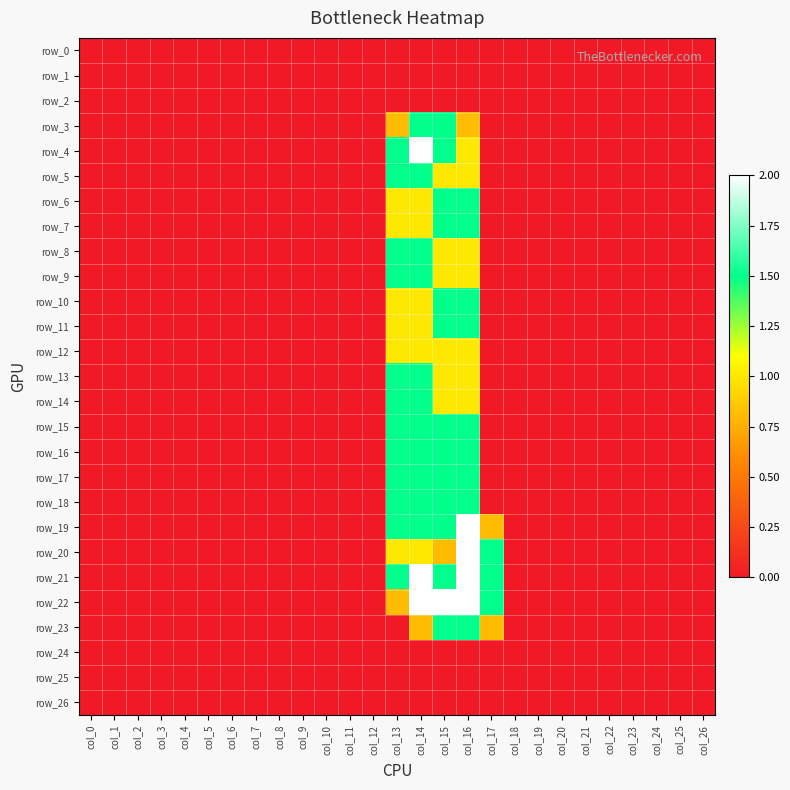

Reading left to right, transcribe all the data shown in this chart.

row_0: col_0=0.0	col_1=0.0	col_2=0.0	col_3=0.0	col_4=0.0	col_5=0.0	col_6=0.0	col_7=0.0	col_8=0.0	col_9=0.0	col_10=0.0	col_11=0.0	col_12=0.0	col_13=0.0	col_14=0.0	col_15=0.0	col_16=0.0	col_17=0.0	col_18=0.0	col_19=0.0	col_20=0.0	col_21=0.0	col_22=0.0	col_23=0.0	col_24=0.0	col_25=0.0	col_26=0.0
row_1: col_0=0.0	col_1=0.0	col_2=0.0	col_3=0.0	col_4=0.0	col_5=0.0	col_6=0.0	col_7=0.0	col_8=0.0	col_9=0.0	col_10=0.0	col_11=0.0	col_12=0.0	col_13=0.0	col_14=0.0	col_15=0.0	col_16=0.0	col_17=0.0	col_18=0.0	col_19=0.0	col_20=0.0	col_21=0.0	col_22=0.0	col_23=0.0	col_24=0.0	col_25=0.0	col_26=0.0
row_2: col_0=0.0	col_1=0.0	col_2=0.0	col_3=0.0	col_4=0.0	col_5=0.0	col_6=0.0	col_7=0.0	col_8=0.0	col_9=0.0	col_10=0.0	col_11=0.0	col_12=0.0	col_13=0.0	col_14=0.0	col_15=0.0	col_16=0.0	col_17=0.0	col_18=0.0	col_19=0.0	col_20=0.0	col_21=0.0	col_22=0.0	col_23=0.0	col_24=0.0	col_25=0.0	col_26=0.0
row_3: col_0=0.0	col_1=0.0	col_2=0.0	col_3=0.0	col_4=0.0	col_5=0.0	col_6=0.0	col_7=0.0	col_8=0.0	col_9=0.0	col_10=0.0	col_11=0.0	col_12=0.0	col_13=0.8	col_14=1.5	col_15=1.5	col_16=0.8	col_17=0.0	col_18=0.0	col_19=0.0	col_20=0.0	col_21=0.0	col_22=0.0	col_23=0.0	col_24=0.0	col_25=0.0	col_26=0.0
row_4: col_0=0.0	col_1=0.0	col_2=0.0	col_3=0.0	col_4=0.0	col_5=0.0	col_6=0.0	col_7=0.0	col_8=0.0	col_9=0.0	col_10=0.0	col_11=0.0	col_12=0.0	col_13=1.5	col_14=2.0	col_15=1.5	col_16=1.0	col_17=0.0	col_18=0.0	col_19=0.0	col_20=0.0	col_21=0.0	col_22=0.0	col_23=0.0	col_24=0.0	col_25=0.0	col_26=0.0
row_5: col_0=0.0	col_1=0.0	col_2=0.0	col_3=0.0	col_4=0.0	col_5=0.0	col_6=0.0	col_7=0.0	col_8=0.0	col_9=0.0	col_10=0.0	col_11=0.0	col_12=0.0	col_13=1.5	col_14=1.5	col_15=1.0	col_16=1.0	col_17=0.0	col_18=0.0	col_19=0.0	col_20=0.0	col_21=0.0	col_22=0.0	col_23=0.0	col_24=0.0	col_25=0.0	col_26=0.0
row_6: col_0=0.0	col_1=0.0	col_2=0.0	col_3=0.0	col_4=0.0	col_5=0.0	col_6=0.0	col_7=0.0	col_8=0.0	col_9=0.0	col_10=0.0	col_11=0.0	col_12=0.0	col_13=1.0	col_14=1.0	col_15=1.5	col_16=1.5	col_17=0.0	col_18=0.0	col_19=0.0	col_20=0.0	col_21=0.0	col_22=0.0	col_23=0.0	col_24=0.0	col_25=0.0	col_26=0.0
row_7: col_0=0.0	col_1=0.0	col_2=0.0	col_3=0.0	col_4=0.0	col_5=0.0	col_6=0.0	col_7=0.0	col_8=0.0	col_9=0.0	col_10=0.0	col_11=0.0	col_12=0.0	col_13=1.0	col_14=1.0	col_15=1.5	col_16=1.5	col_17=0.0	col_18=0.0	col_19=0.0	col_20=0.0	col_21=0.0	col_22=0.0	col_23=0.0	col_24=0.0	col_25=0.0	col_26=0.0
row_8: col_0=0.0	col_1=0.0	col_2=0.0	col_3=0.0	col_4=0.0	col_5=0.0	col_6=0.0	col_7=0.0	col_8=0.0	col_9=0.0	col_10=0.0	col_11=0.0	col_12=0.0	col_13=1.5	col_14=1.5	col_15=1.0	col_16=1.0	col_17=0.0	col_18=0.0	col_19=0.0	col_20=0.0	col_21=0.0	col_22=0.0	col_23=0.0	col_24=0.0	col_25=0.0	col_26=0.0
row_9: col_0=0.0	col_1=0.0	col_2=0.0	col_3=0.0	col_4=0.0	col_5=0.0	col_6=0.0	col_7=0.0	col_8=0.0	col_9=0.0	col_10=0.0	col_11=0.0	col_12=0.0	col_13=1.5	col_14=1.5	col_15=1.0	col_16=1.0	col_17=0.0	col_18=0.0	col_19=0.0	col_20=0.0	col_21=0.0	col_22=0.0	col_23=0.0	col_24=0.0	col_25=0.0	col_26=0.0
row_10: col_0=0.0	col_1=0.0	col_2=0.0	col_3=0.0	col_4=0.0	col_5=0.0	col_6=0.0	col_7=0.0	col_8=0.0	col_9=0.0	col_10=0.0	col_11=0.0	col_12=0.0	col_13=1.0	col_14=1.0	col_15=1.5	col_16=1.5	col_17=0.0	col_18=0.0	col_19=0.0	col_20=0.0	col_21=0.0	col_22=0.0	col_23=0.0	col_24=0.0	col_25=0.0	col_26=0.0
row_11: col_0=0.0	col_1=0.0	col_2=0.0	col_3=0.0	col_4=0.0	col_5=0.0	col_6=0.0	col_7=0.0	col_8=0.0	col_9=0.0	col_10=0.0	col_11=0.0	col_12=0.0	col_13=1.0	col_14=1.0	col_15=1.5	col_16=1.5	col_17=0.0	col_18=0.0	col_19=0.0	col_20=0.0	col_21=0.0	col_22=0.0	col_23=0.0	col_24=0.0	col_25=0.0	col_26=0.0
row_12: col_0=0.0	col_1=0.0	col_2=0.0	col_3=0.0	col_4=0.0	col_5=0.0	col_6=0.0	col_7=0.0	col_8=0.0	col_9=0.0	col_10=0.0	col_11=0.0	col_12=0.0	col_13=1.0	col_14=1.0	col_15=1.0	col_16=1.0	col_17=0.0	col_18=0.0	col_19=0.0	col_20=0.0	col_21=0.0	col_22=0.0	col_23=0.0	col_24=0.0	col_25=0.0	col_26=0.0
row_13: col_0=0.0	col_1=0.0	col_2=0.0	col_3=0.0	col_4=0.0	col_5=0.0	col_6=0.0	col_7=0.0	col_8=0.0	col_9=0.0	col_10=0.0	col_11=0.0	col_12=0.0	col_13=1.5	col_14=1.5	col_15=1.0	col_16=1.0	col_17=0.0	col_18=0.0	col_19=0.0	col_20=0.0	col_21=0.0	col_22=0.0	col_23=0.0	col_24=0.0	col_25=0.0	col_26=0.0
row_14: col_0=0.0	col_1=0.0	col_2=0.0	col_3=0.0	col_4=0.0	col_5=0.0	col_6=0.0	col_7=0.0	col_8=0.0	col_9=0.0	col_10=0.0	col_11=0.0	col_12=0.0	col_13=1.5	col_14=1.5	col_15=1.0	col_16=1.0	col_17=0.0	col_18=0.0	col_19=0.0	col_20=0.0	col_21=0.0	col_22=0.0	col_23=0.0	col_24=0.0	col_25=0.0	col_26=0.0
row_15: col_0=0.0	col_1=0.0	col_2=0.0	col_3=0.0	col_4=0.0	col_5=0.0	col_6=0.0	col_7=0.0	col_8=0.0	col_9=0.0	col_10=0.0	col_11=0.0	col_12=0.0	col_13=1.5	col_14=1.5	col_15=1.5	col_16=1.5	col_17=0.0	col_18=0.0	col_19=0.0	col_20=0.0	col_21=0.0	col_22=0.0	col_23=0.0	col_24=0.0	col_25=0.0	col_26=0.0
row_16: col_0=0.0	col_1=0.0	col_2=0.0	col_3=0.0	col_4=0.0	col_5=0.0	col_6=0.0	col_7=0.0	col_8=0.0	col_9=0.0	col_10=0.0	col_11=0.0	col_12=0.0	col_13=1.5	col_14=1.5	col_15=1.5	col_16=1.5	col_17=0.0	col_18=0.0	col_19=0.0	col_20=0.0	col_21=0.0	col_22=0.0	col_23=0.0	col_24=0.0	col_25=0.0	col_26=0.0
row_17: col_0=0.0	col_1=0.0	col_2=0.0	col_3=0.0	col_4=0.0	col_5=0.0	col_6=0.0	col_7=0.0	col_8=0.0	col_9=0.0	col_10=0.0	col_11=0.0	col_12=0.0	col_13=1.5	col_14=1.5	col_15=1.5	col_16=1.5	col_17=0.0	col_18=0.0	col_19=0.0	col_20=0.0	col_21=0.0	col_22=0.0	col_23=0.0	col_24=0.0	col_25=0.0	col_26=0.0
row_18: col_0=0.0	col_1=0.0	col_2=0.0	col_3=0.0	col_4=0.0	col_5=0.0	col_6=0.0	col_7=0.0	col_8=0.0	col_9=0.0	col_10=0.0	col_11=0.0	col_12=0.0	col_13=1.5	col_14=1.5	col_15=1.5	col_16=1.5	col_17=0.0	col_18=0.0	col_19=0.0	col_20=0.0	col_21=0.0	col_22=0.0	col_23=0.0	col_24=0.0	col_25=0.0	col_26=0.0
row_19: col_0=0.0	col_1=0.0	col_2=0.0	col_3=0.0	col_4=0.0	col_5=0.0	col_6=0.0	col_7=0.0	col_8=0.0	col_9=0.0	col_10=0.0	col_11=0.0	col_12=0.0	col_13=1.5	col_14=1.5	col_15=1.5	col_16=2.0	col_17=0.8	col_18=0.0	col_19=0.0	col_20=0.0	col_21=0.0	col_22=0.0	col_23=0.0	col_24=0.0	col_25=0.0	col_26=0.0
row_20: col_0=0.0	col_1=0.0	col_2=0.0	col_3=0.0	col_4=0.0	col_5=0.0	col_6=0.0	col_7=0.0	col_8=0.0	col_9=0.0	col_10=0.0	col_11=0.0	col_12=0.0	col_13=1.0	col_14=1.0	col_15=0.8	col_16=2.0	col_17=1.5	col_18=0.0	col_19=0.0	col_20=0.0	col_21=0.0	col_22=0.0	col_23=0.0	col_24=0.0	col_25=0.0	col_26=0.0
row_21: col_0=0.0	col_1=0.0	col_2=0.0	col_3=0.0	col_4=0.0	col_5=0.0	col_6=0.0	col_7=0.0	col_8=0.0	col_9=0.0	col_10=0.0	col_11=0.0	col_12=0.0	col_13=1.5	col_14=2.0	col_15=1.5	col_16=2.0	col_17=1.5	col_18=0.0	col_19=0.0	col_20=0.0	col_21=0.0	col_22=0.0	col_23=0.0	col_24=0.0	col_25=0.0	col_26=0.0
row_22: col_0=0.0	col_1=0.0	col_2=0.0	col_3=0.0	col_4=0.0	col_5=0.0	col_6=0.0	col_7=0.0	col_8=0.0	col_9=0.0	col_10=0.0	col_11=0.0	col_12=0.0	col_13=0.8	col_14=2.0	col_15=2.0	col_16=2.0	col_17=1.5	col_18=0.0	col_19=0.0	col_20=0.0	col_21=0.0	col_22=0.0	col_23=0.0	col_24=0.0	col_25=0.0	col_26=0.0
row_23: col_0=0.0	col_1=0.0	col_2=0.0	col_3=0.0	col_4=0.0	col_5=0.0	col_6=0.0	col_7=0.0	col_8=0.0	col_9=0.0	col_10=0.0	col_11=0.0	col_12=0.0	col_13=0.0	col_14=0.8	col_15=1.5	col_16=1.5	col_17=0.8	col_18=0.0	col_19=0.0	col_20=0.0	col_21=0.0	col_22=0.0	col_23=0.0	col_24=0.0	col_25=0.0	col_26=0.0
row_24: col_0=0.0	col_1=0.0	col_2=0.0	col_3=0.0	col_4=0.0	col_5=0.0	col_6=0.0	col_7=0.0	col_8=0.0	col_9=0.0	col_10=0.0	col_11=0.0	col_12=0.0	col_13=0.0	col_14=0.0	col_15=0.0	col_16=0.0	col_17=0.0	col_18=0.0	col_19=0.0	col_20=0.0	col_21=0.0	col_22=0.0	col_23=0.0	col_24=0.0	col_25=0.0	col_26=0.0
row_25: col_0=0.0	col_1=0.0	col_2=0.0	col_3=0.0	col_4=0.0	col_5=0.0	col_6=0.0	col_7=0.0	col_8=0.0	col_9=0.0	col_10=0.0	col_11=0.0	col_12=0.0	col_13=0.0	col_14=0.0	col_15=0.0	col_16=0.0	col_17=0.0	col_18=0.0	col_19=0.0	col_20=0.0	col_21=0.0	col_22=0.0	col_23=0.0	col_24=0.0	col_25=0.0	col_26=0.0
row_26: col_0=0.0	col_1=0.0	col_2=0.0	col_3=0.0	col_4=0.0	col_5=0.0	col_6=0.0	col_7=0.0	col_8=0.0	col_9=0.0	col_10=0.0	col_11=0.0	col_12=0.0	col_13=0.0	col_14=0.0	col_15=0.0	col_16=0.0	col_17=0.0	col_18=0.0	col_19=0.0	col_20=0.0	col_21=0.0	col_22=0.0	col_23=0.0	col_24=0.0	col_25=0.0	col_26=0.0